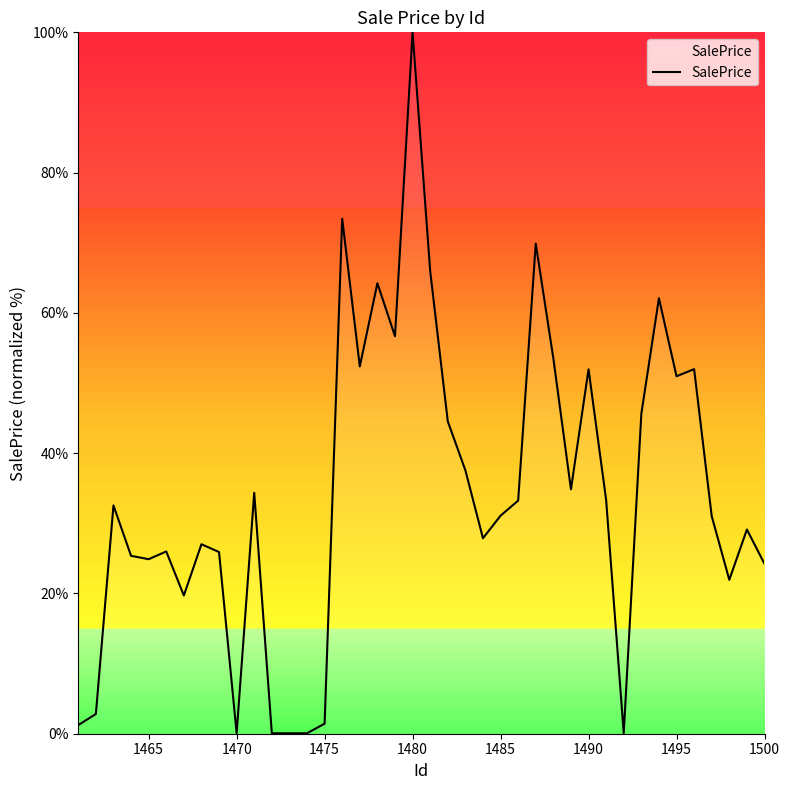

What is the difference between the maximum and minimum values?

99.9